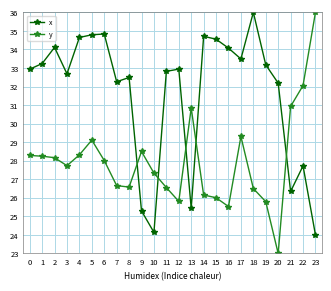

What is the difference between the highest and lowest values at 4?

6.3